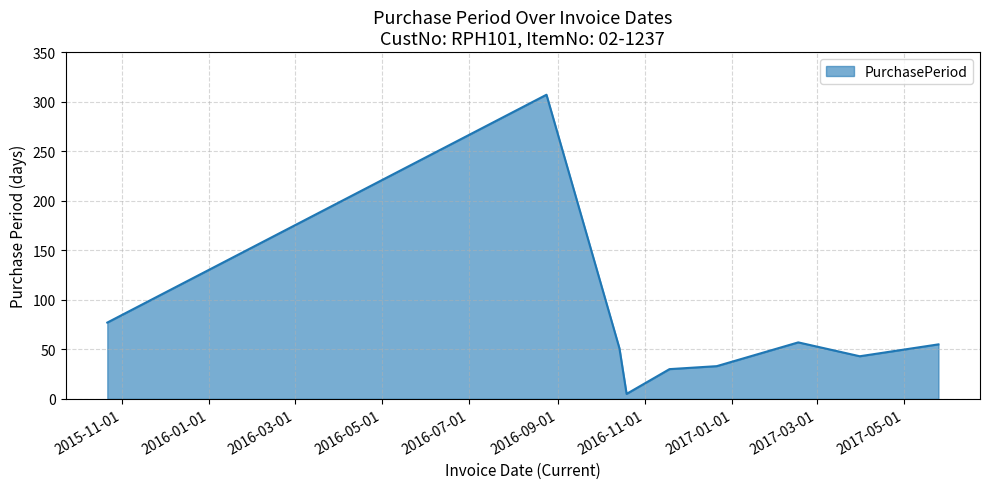

What is the maximum value shown in the chart?

307